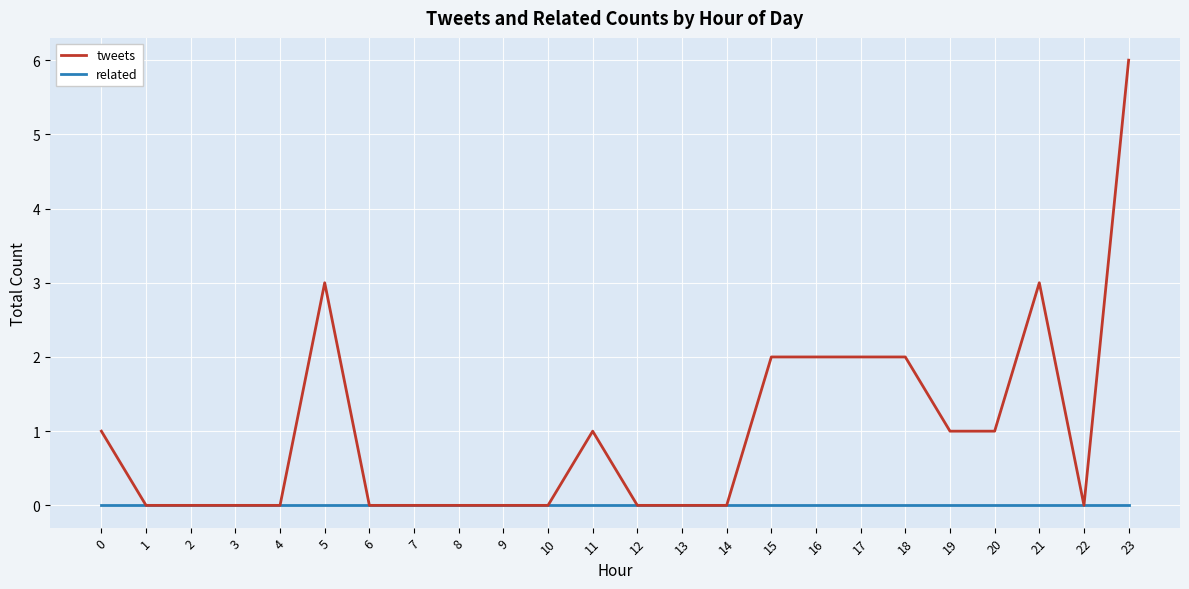

Which series has the largest range (max minus min)?

tweets